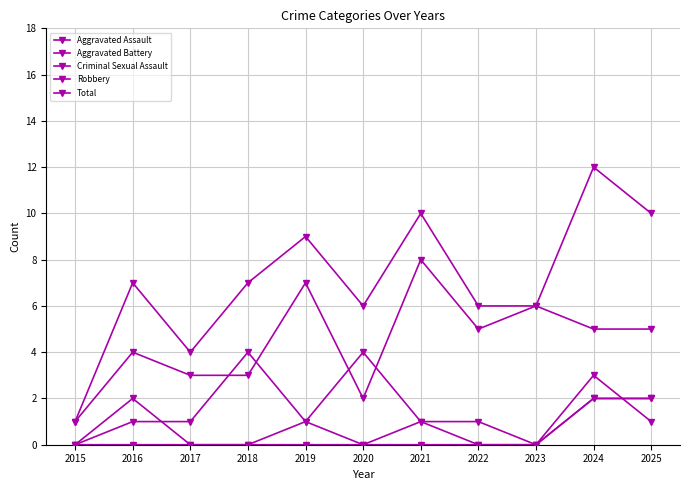

What is the total value across all series at 2018?

14